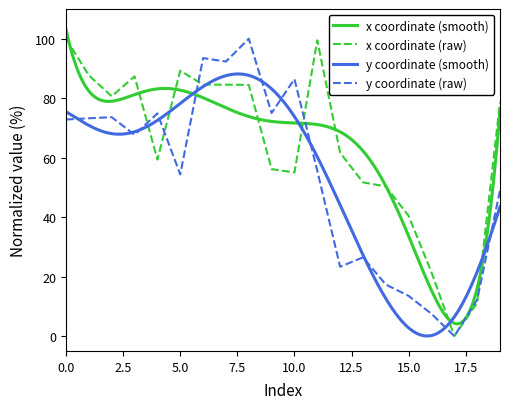

The y series shows 92.3 at 7. True or false?

True